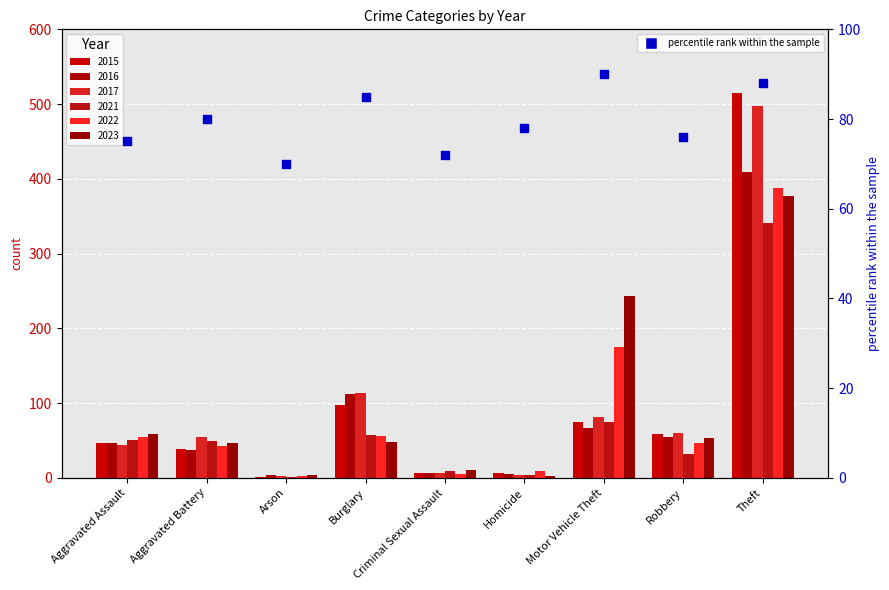

Which has a higher value, Robbery or Aggravated Assault?

Robbery